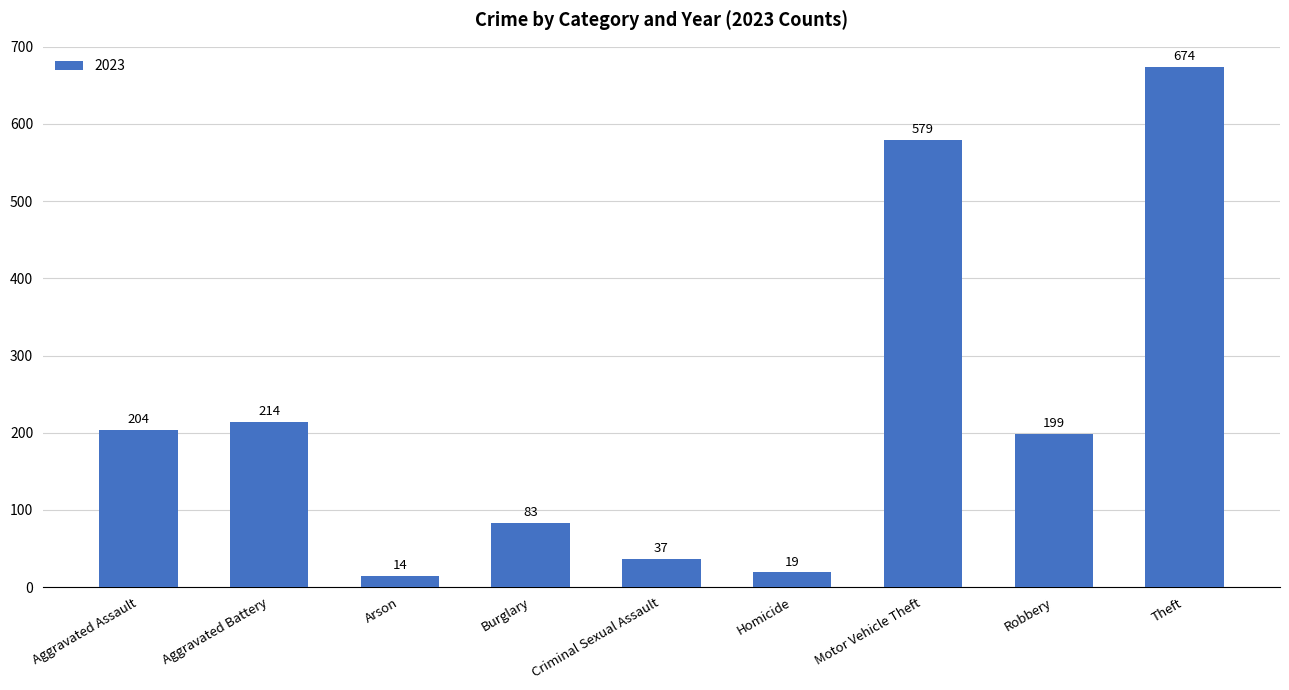

What is the value of the 9th bar from the left?

674